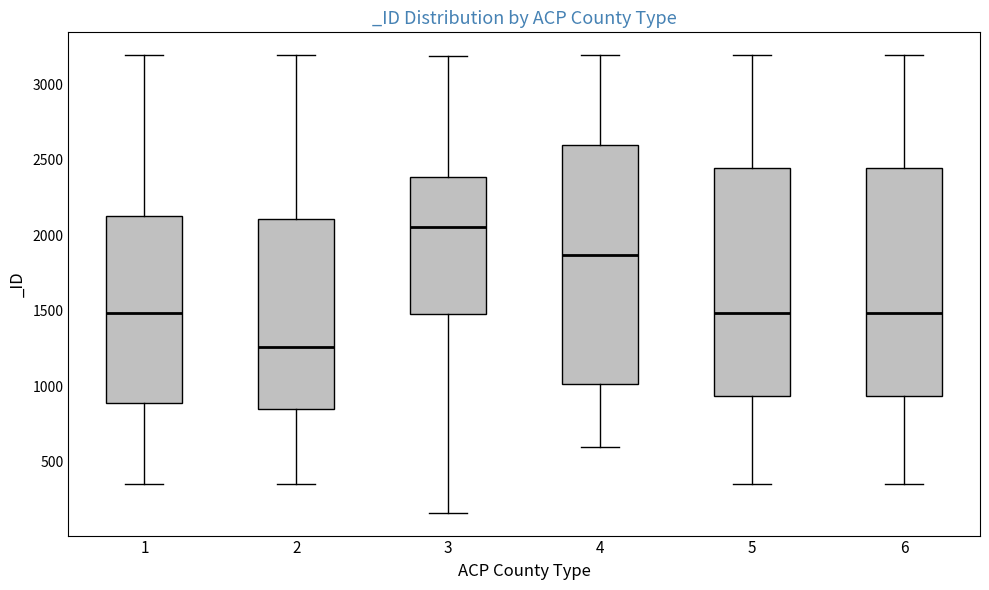

Reading left to right, read every box against the y-axis: the position of its median line, the range the box covers, and the ends of its whiskers. The values are not printed on the chart, so give them approximately, as read against the axis.

1: median 1500, box 900 to 2150, whiskers 350 to 3200
2: median 1250, box 850 to 2100, whiskers 350 to 3200
3: median 2050, box 1500 to 2400, whiskers 150 to 3200
4: median 1850, box 1000 to 2600, whiskers 600 to 3200
5: median 1500, box 950 to 2450, whiskers 350 to 3200
6: median 1500, box 950 to 2450, whiskers 350 to 3200